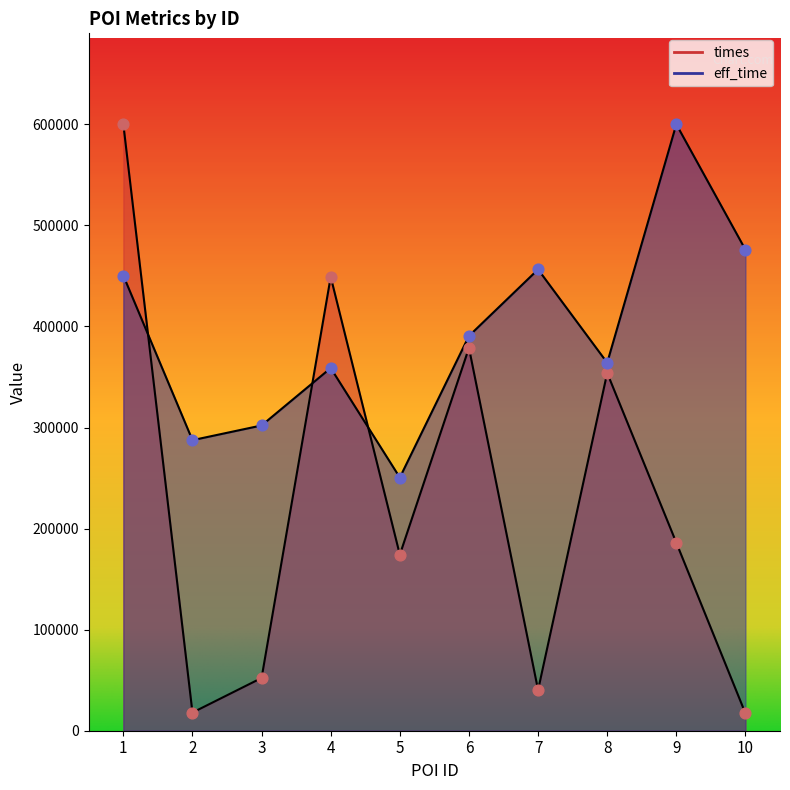

What is the total value across all series at 8?

718050.4